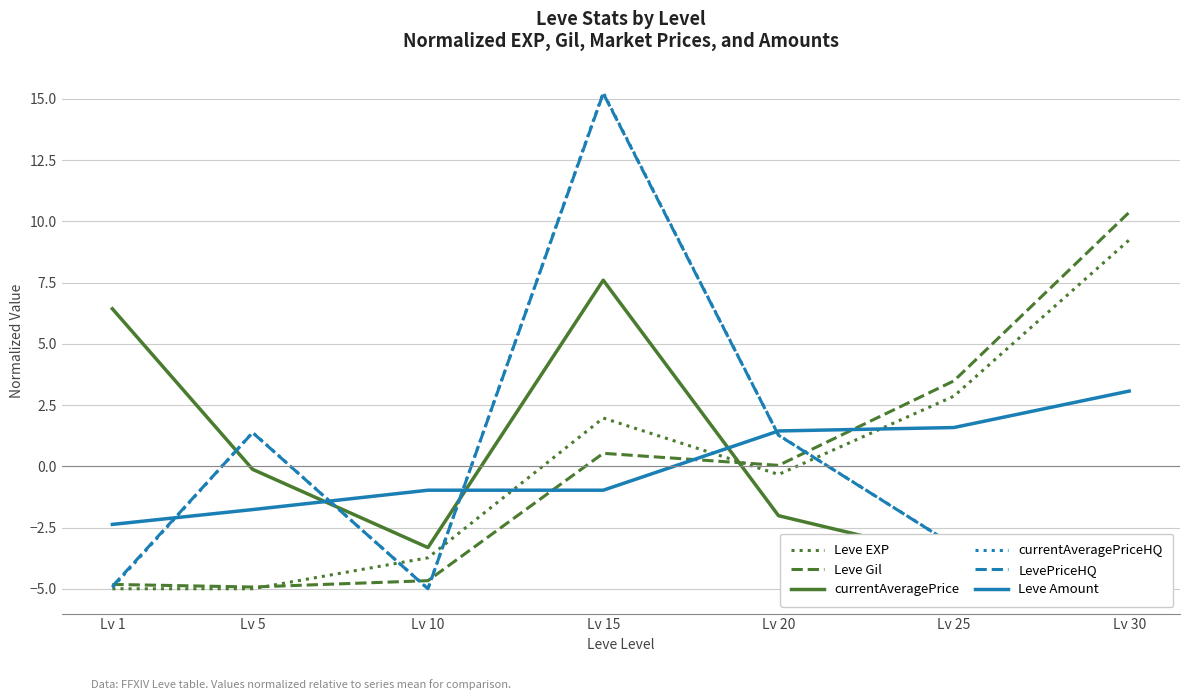

At which label does currentAveragePrice reach its peak?

Lv 15